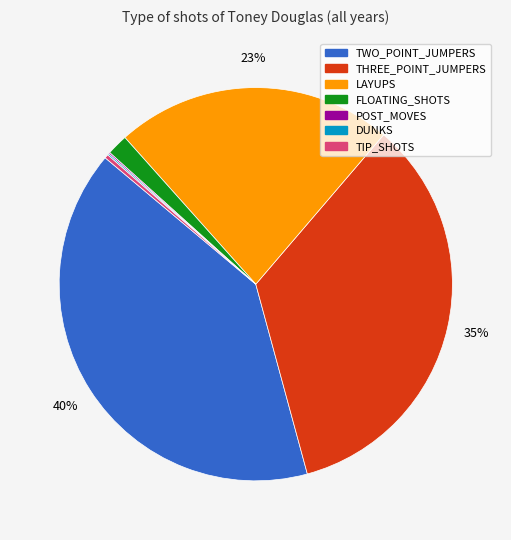

To the nearest percent, what is the combined percentage of LAYUPS and FLOATING_SHOTS?

25%